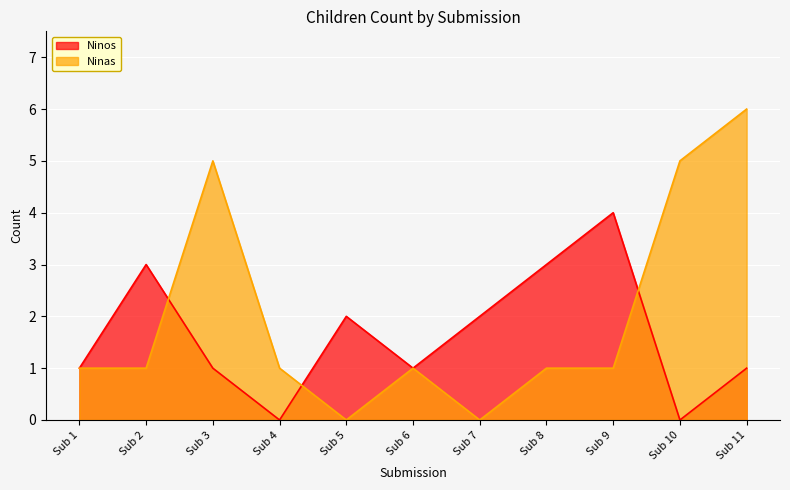

What is the highest value of the Ninos series?

4